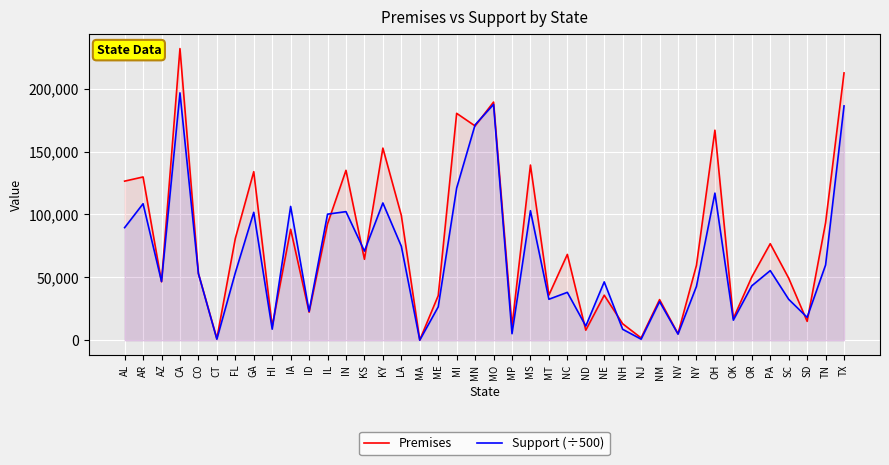

Which series ends up on top after the final intersection of Premises and Support (÷500)?

Premises